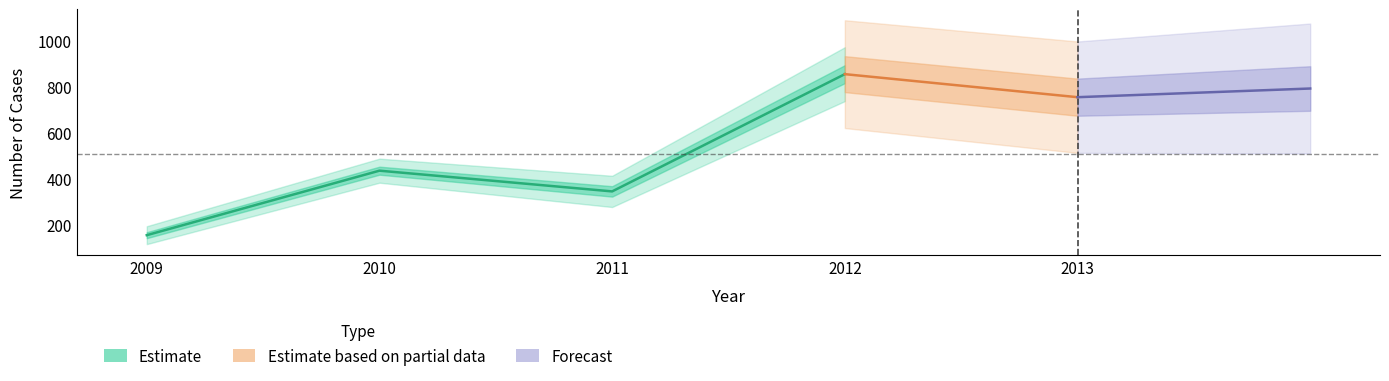

The Children Total series shows 1375 at 3. True or false?

False